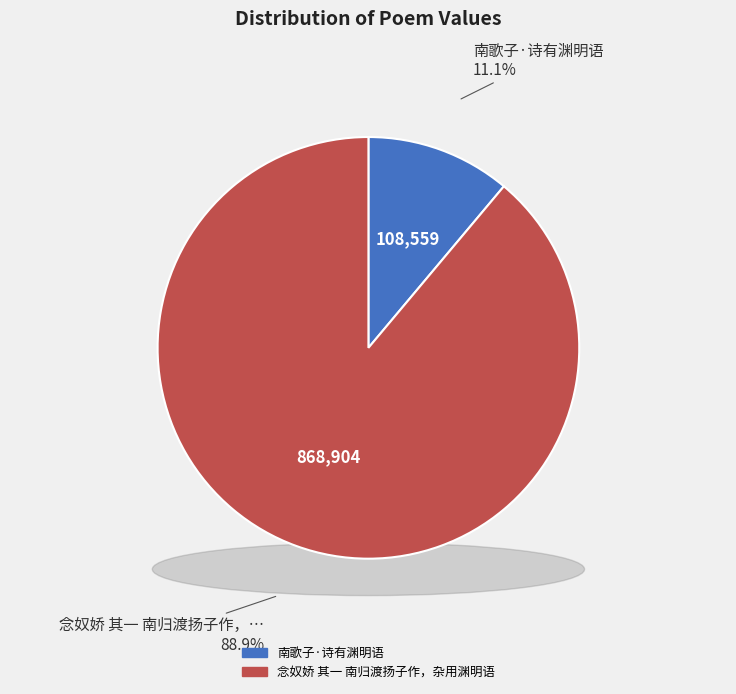

What is the change in value from 南歌子·诗有渊明语 to 念奴娇 其一 南归渡扬子作，杂用渊明语?

+760345